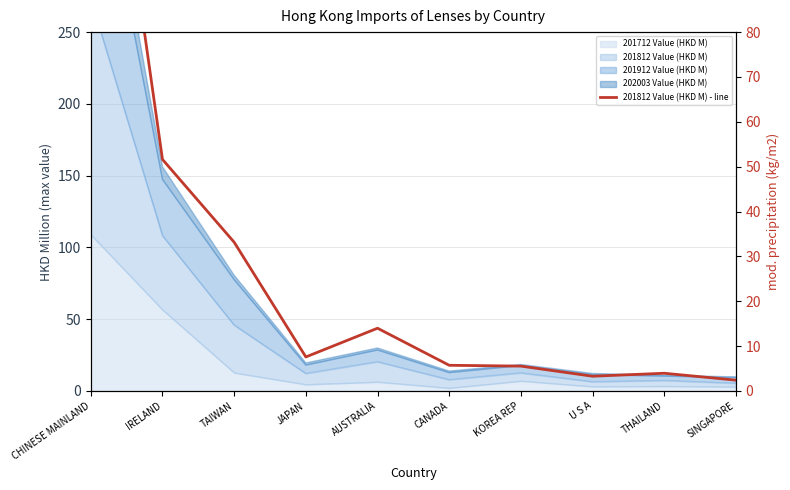

What is the ratio of the value at CHINESE MAINLAND to the value at THAILAND?

41.6